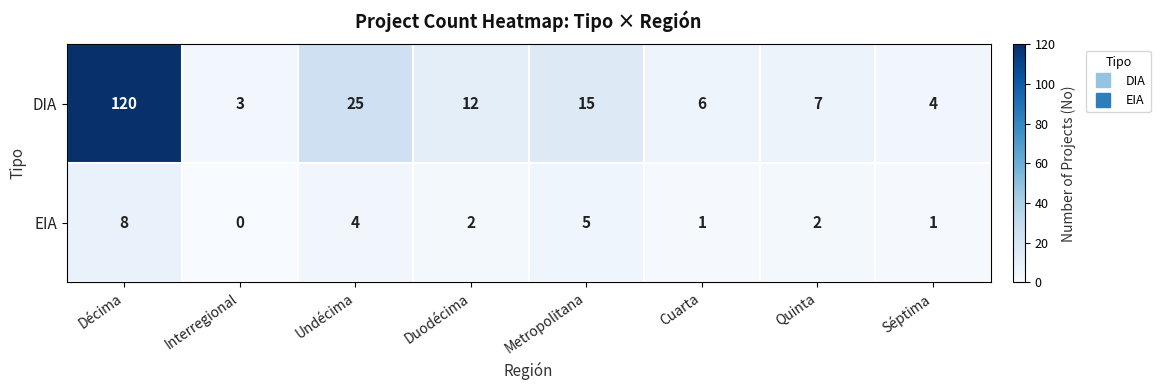

At which category does the chart reach its minimum across all series?

Interregional